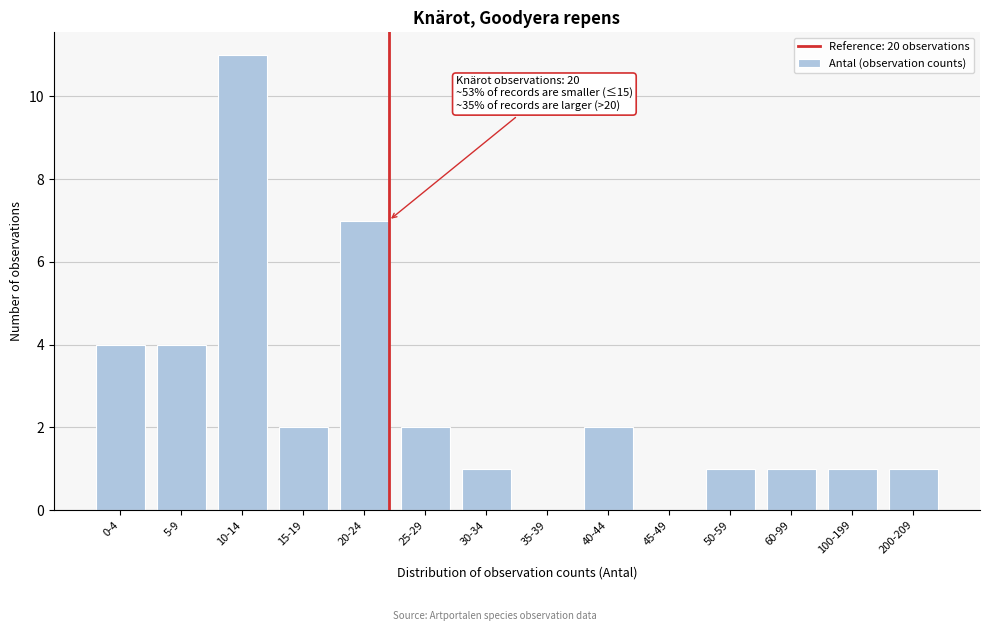

Reading left to right, transcribe all the data shown in this chart.

0-4=4	5-9=4	10-14=11	15-19=2	20-24=7	25-29=2	30-34=1	35-39=0	40-44=2	45-49=0	50-59=1	60-99=1	100-199=1	200-209=1